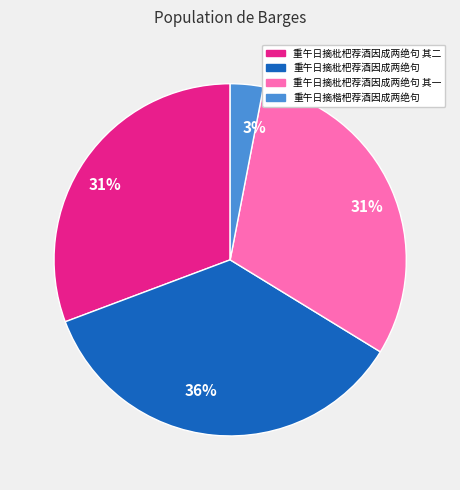

To the nearest percent, what is the average slice percentage?

25%